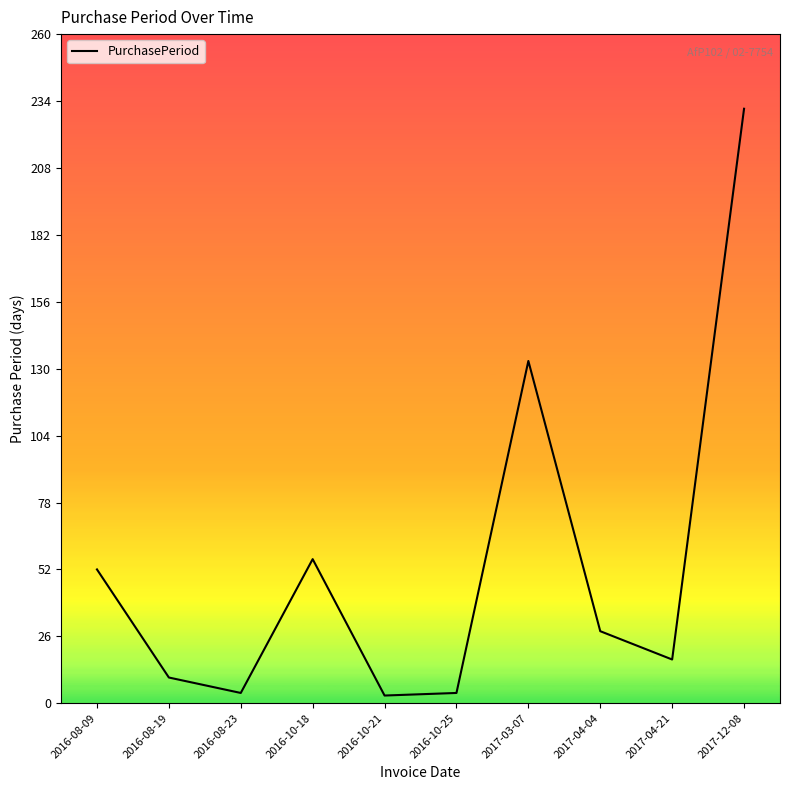

What is the difference between the maximum and second lowest values?

227